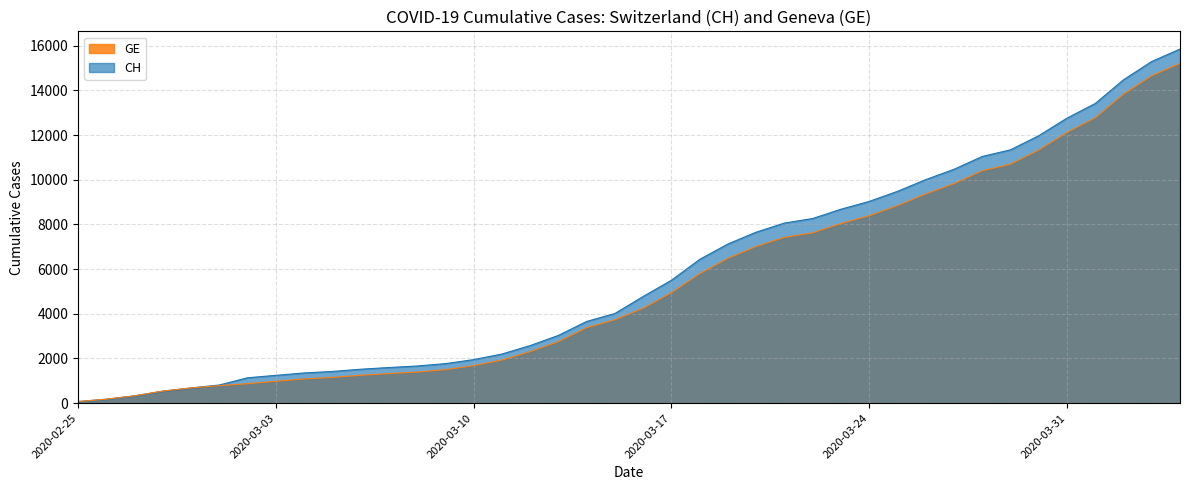

List the labels in order of GE value, largest first.

2020-04-04, 2020-04-03, 2020-04-02, 2020-04-01, 2020-03-31, 2020-03-30, 2020-03-29, 2020-03-28, 2020-03-27, 2020-03-26, 2020-03-25, 2020-03-24, 2020-03-23, 2020-03-22, 2020-03-21, 2020-03-20, 2020-03-19, 2020-03-18, 2020-03-17, 2020-03-16, 2020-03-15, 2020-03-14, 2020-03-13, 2020-03-12, 2020-03-11, 2020-03-10, 2020-03-09, 2020-03-08, 2020-03-07, 2020-03-06, 2020-03-05, 2020-03-04, 2020-03-03, 2020-03-02, 2020-03-01, 2020-02-29, 2020-02-28, 2020-02-27, 2020-02-26, 2020-02-25